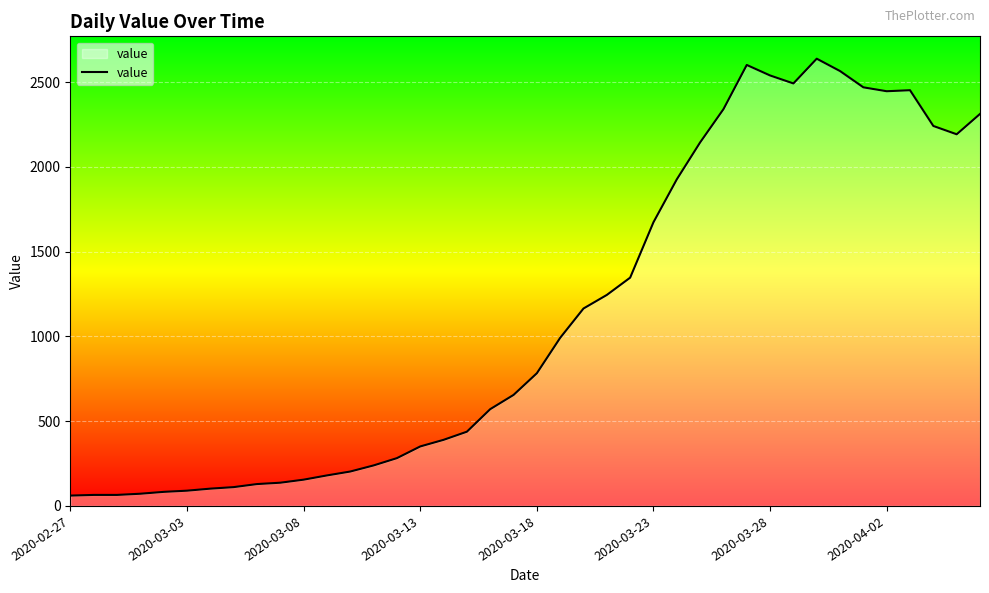

What is the maximum value shown in the chart?

2639